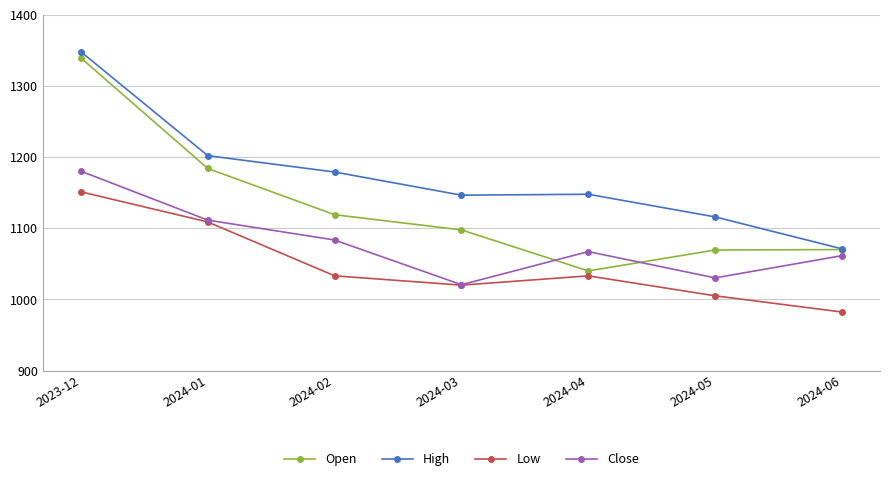

True or false: High and Low cross at least once.

False